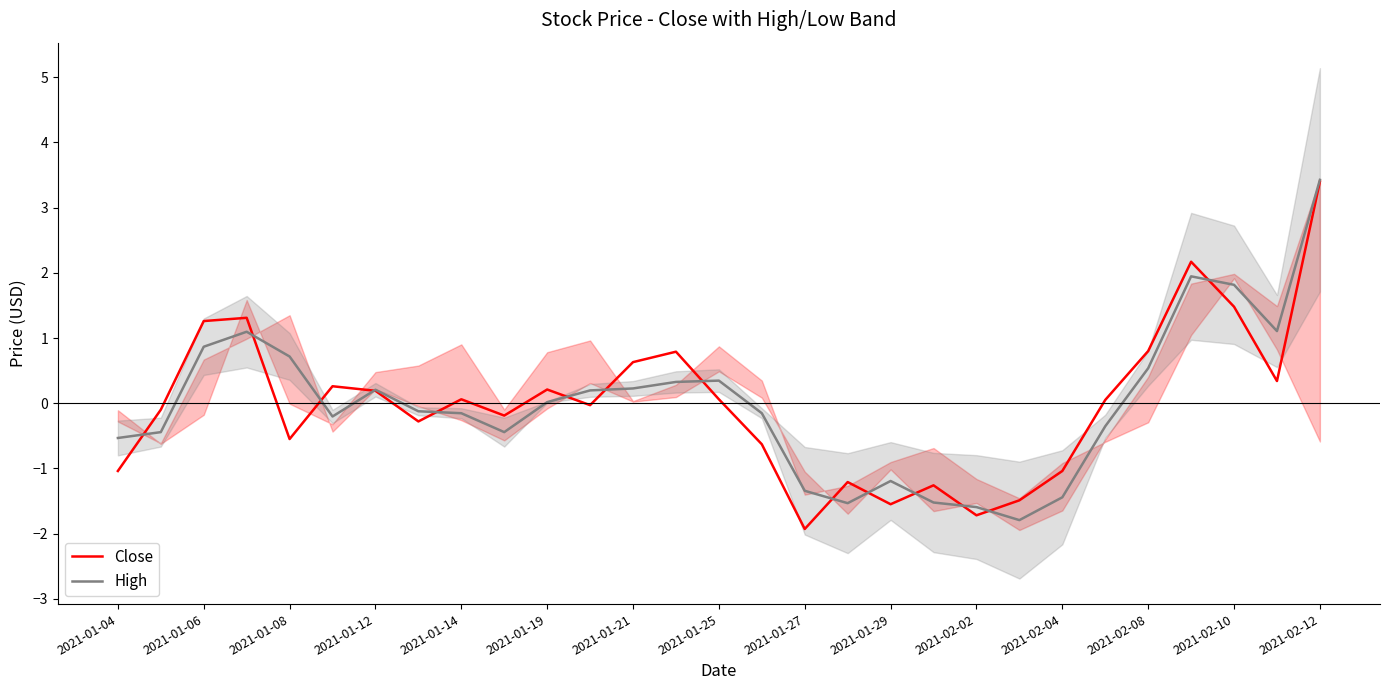

Reading left to right, what are all the values shown in this chart?

Close: -1.0	-0.1	1.3	1.3	-0.5	0.3	0.2	-0.3	0.1	-0.2	0.2	-0.0	0.6	0.8	0.1	-0.6	-1.9	-1.2	-1.5	-1.3	-1.7	-1.5	-1.0	0.1	0.8	2.2	1.5	0.3	3.4
High: -0.5	-0.4	0.9	1.1	0.7	-0.2	0.2	-0.1	-0.2	-0.4	0.0	0.2	0.2	0.3	0.3	-0.2	-1.3	-1.5	-1.2	-1.5	-1.6	-1.8	-1.4	-0.4	0.5	1.9	1.8	1.1	3.4